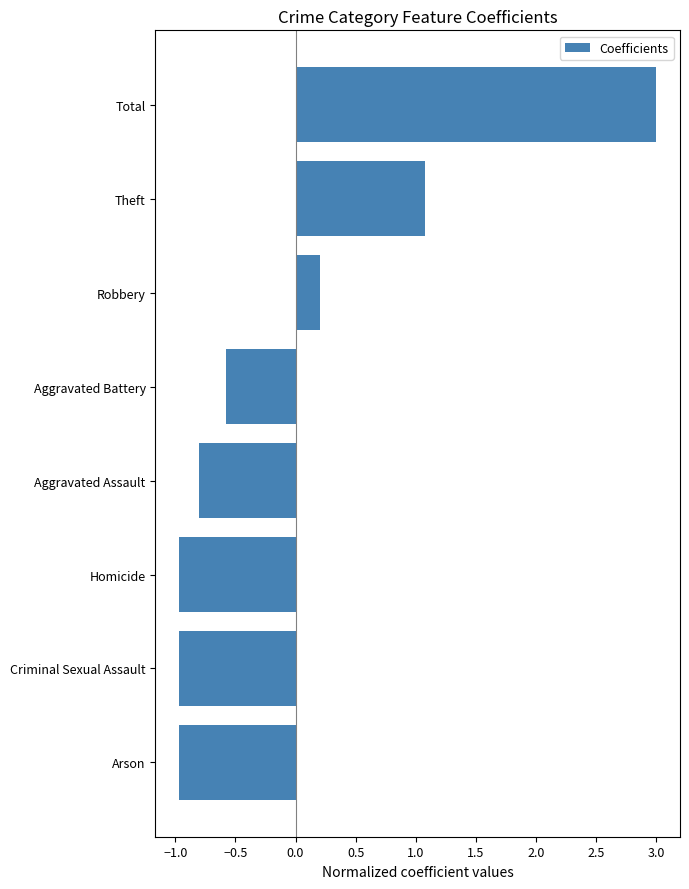

The chart shows a value of -1.0 at Homicide. True or false?

True